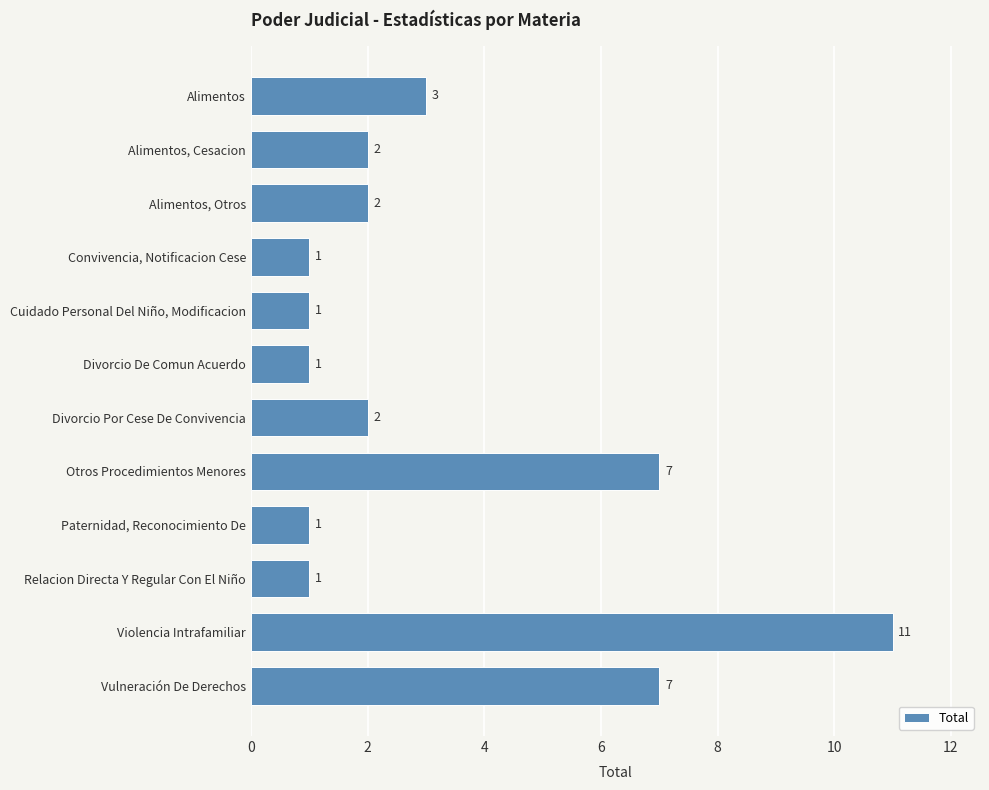

Approximately how many times larger is the value at Violencia Intrafamiliar compared to Alimentos, Cesacion?

5.5